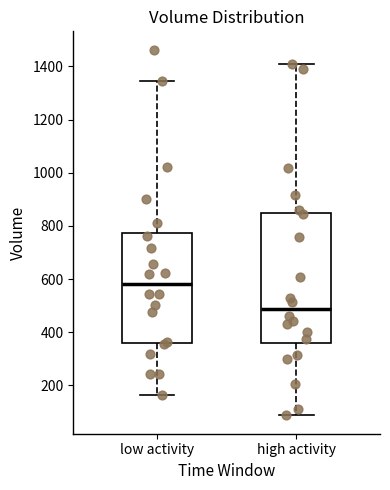

Which box is the tallest, from its lower edge to its upper edge?

high activity